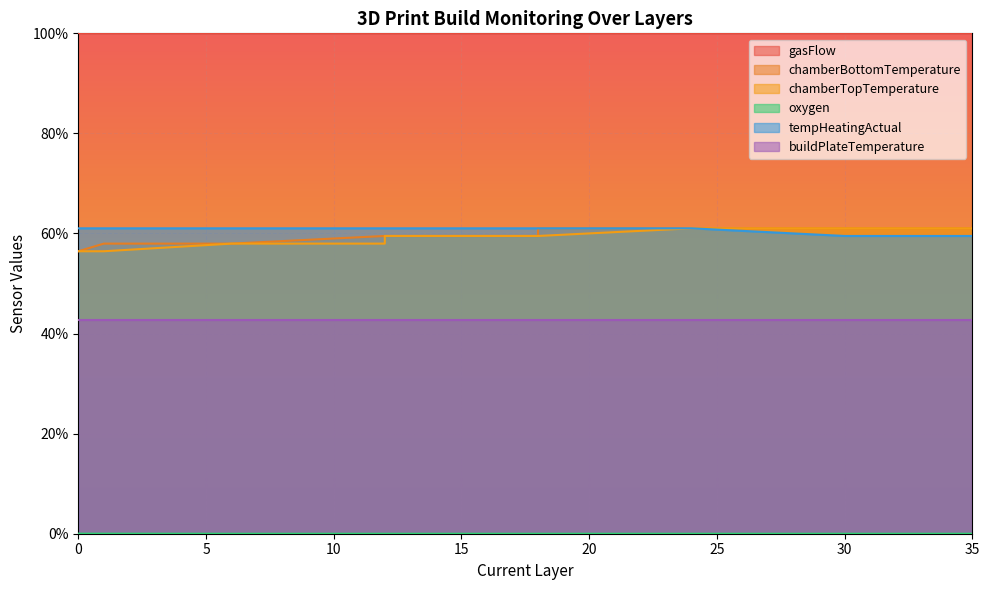

The chamberBottomTemperature series shows 24.7 at 35. True or false?

False